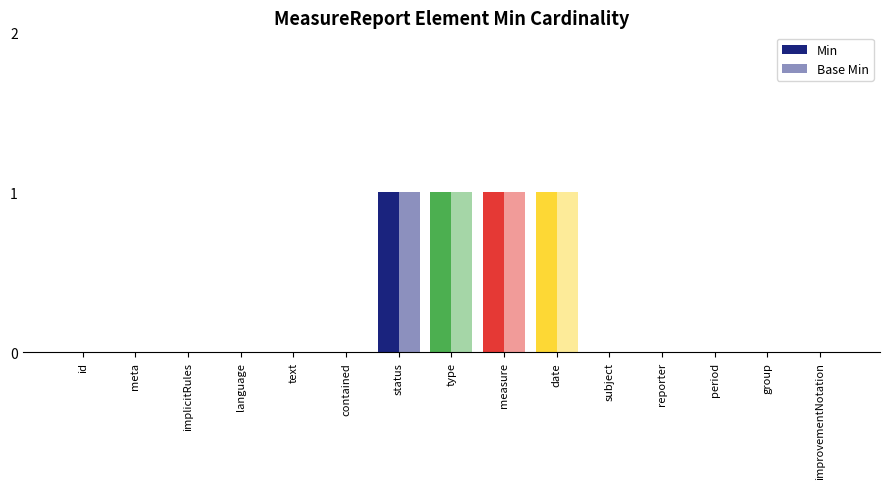

Is the value of Base Min at implicitRules greater than the value of Min at language?

No